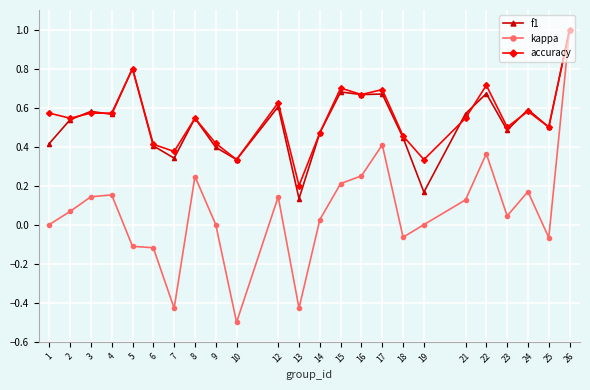

At which category is the sum across all series the highest?

26